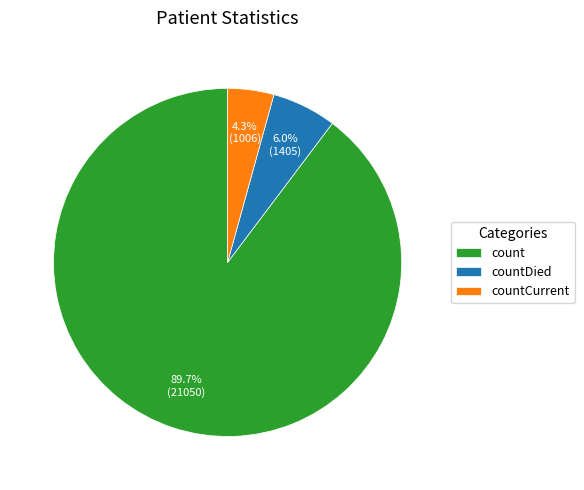

Approximately how many times larger is the value at countDied compared to countCurrent?

1.4